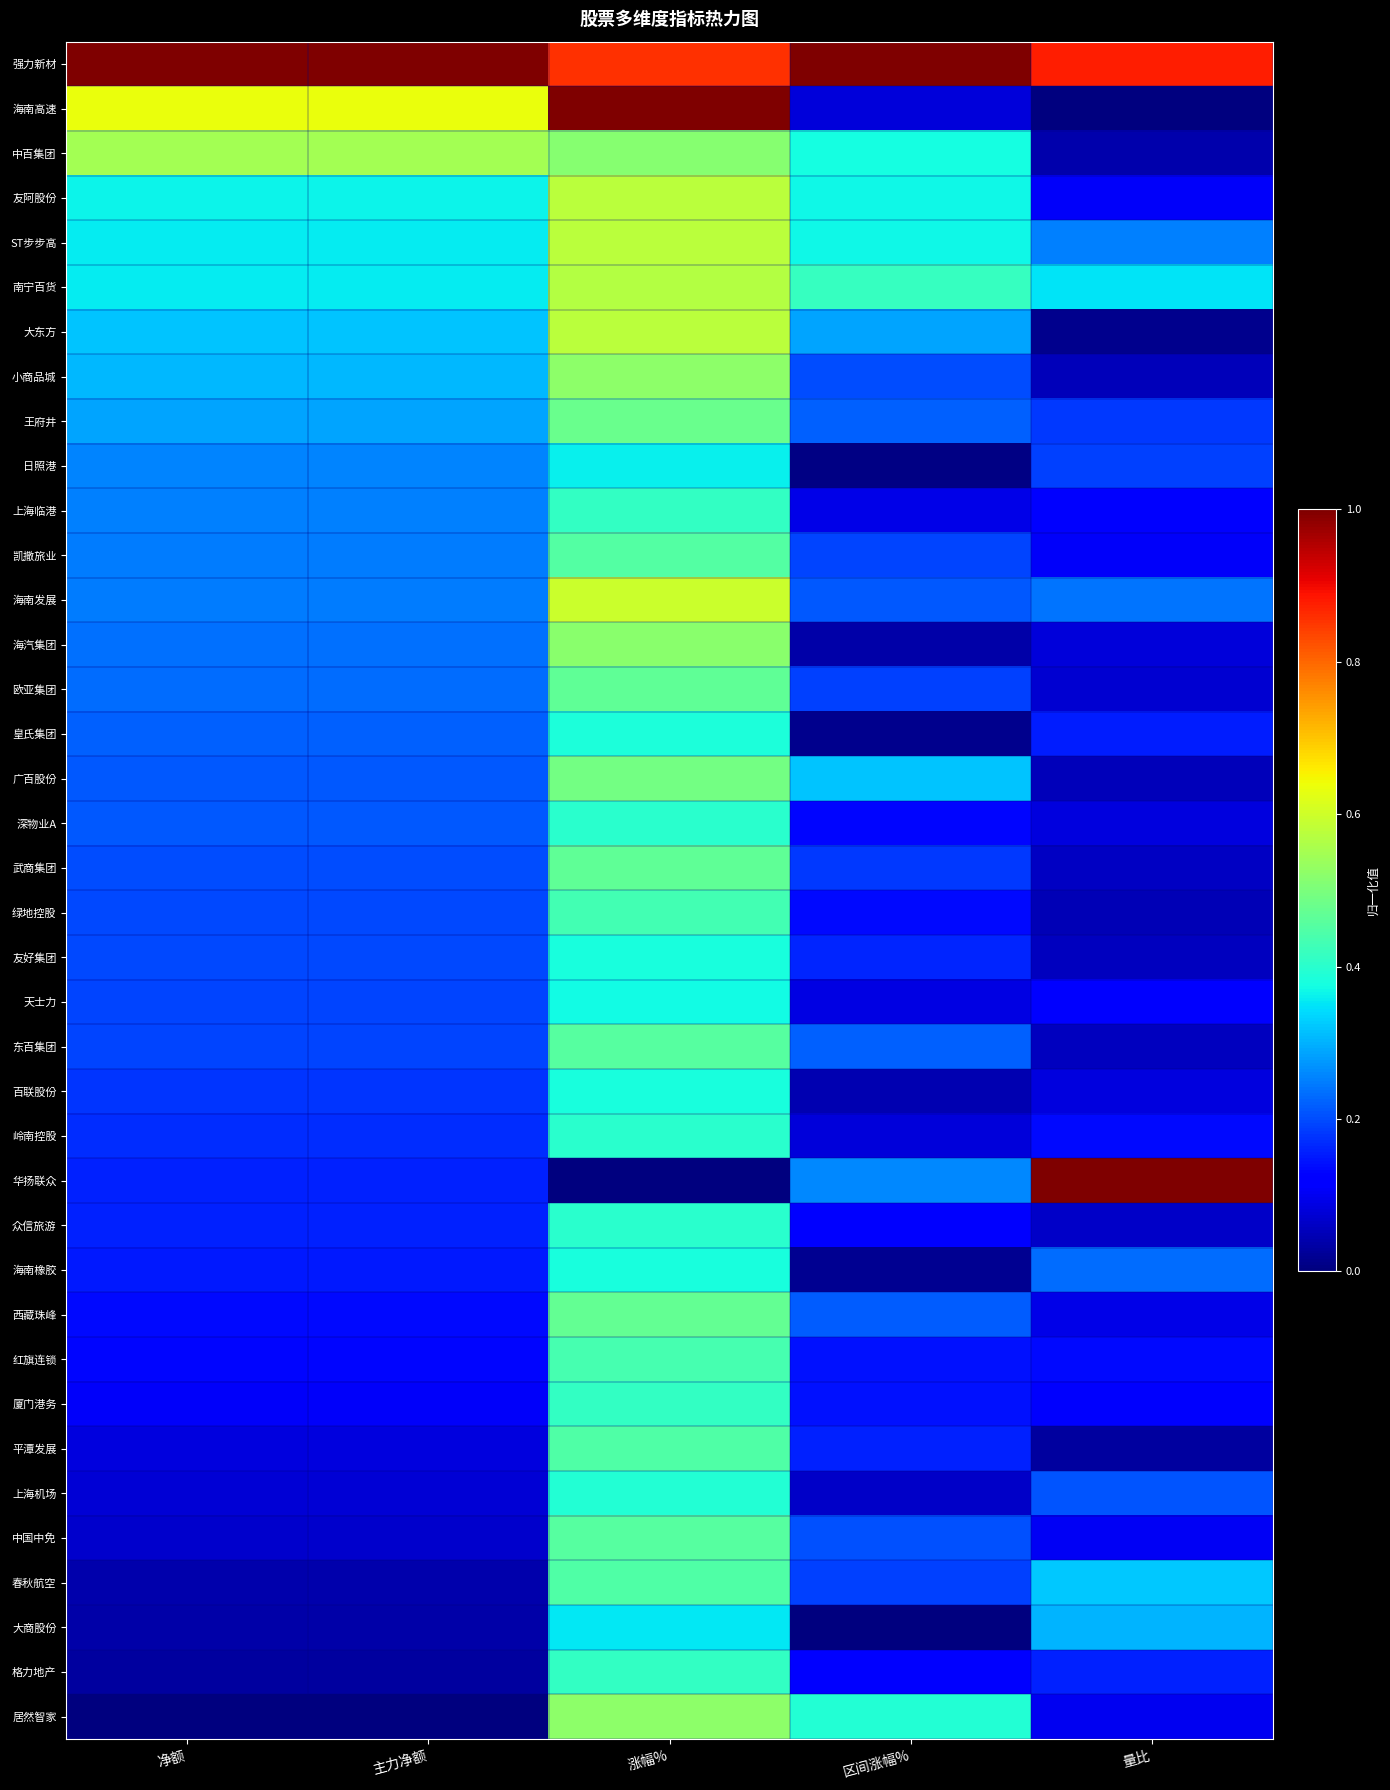

What is the difference between the highest and lowest values at 涨幅%?

1.0